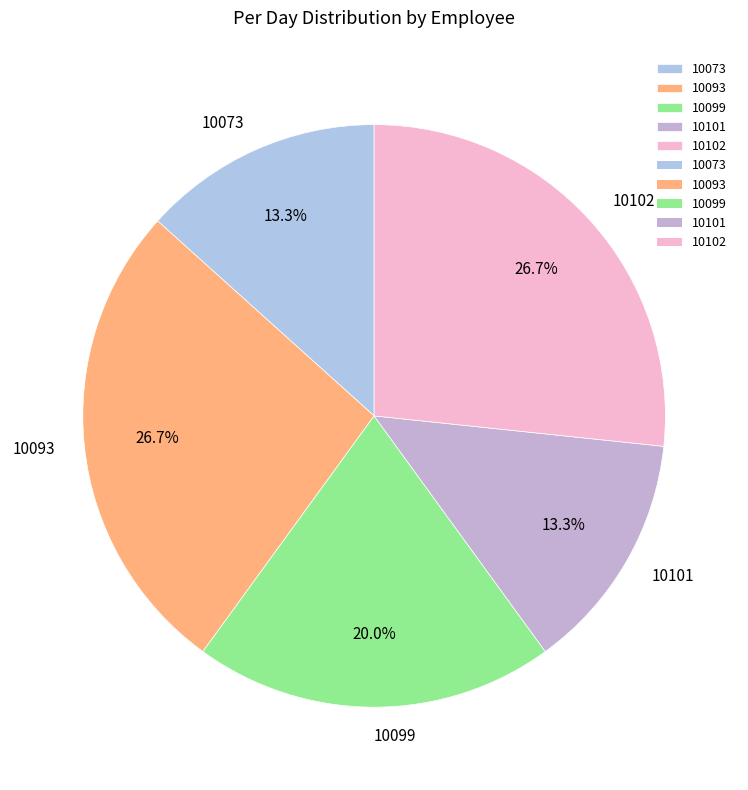

Do 10101 and 10102 together represent more than half of the pie?

No